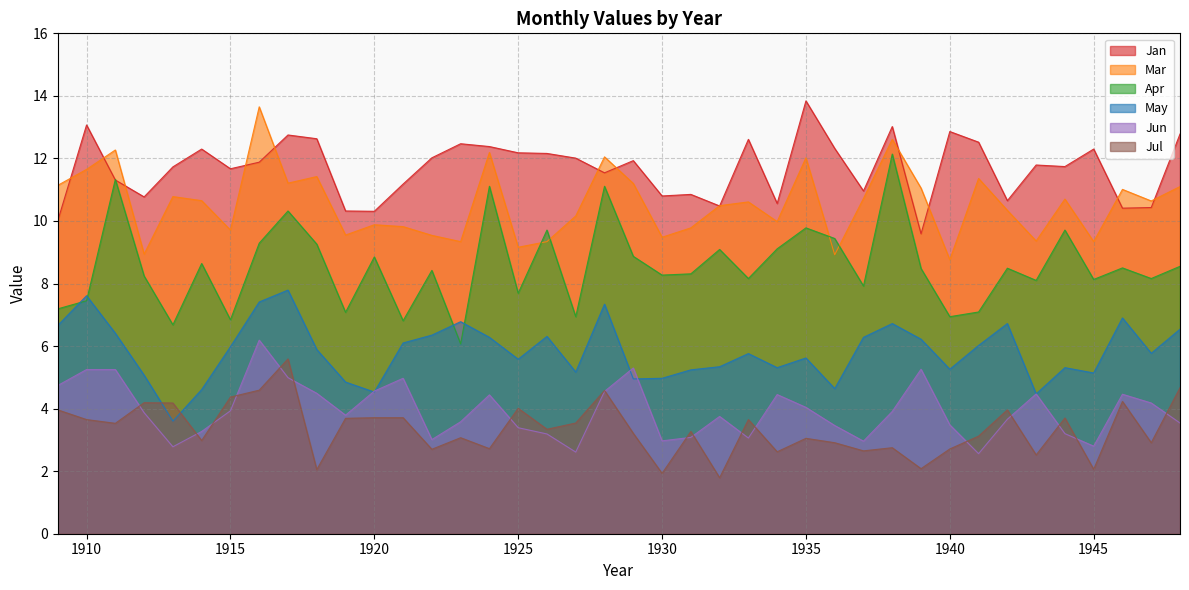

Reading right to left, what are all the values shown in this chart?

Jan: 12.8	10.4	10.4	12.3	11.7	11.8	10.7	12.5	12.9	9.6	13.0	11.0	12.3	13.8	10.6	12.6	10.5	10.8	10.8	11.9	11.5	12.0	12.2	12.2	12.4	12.5	12.0	11.2	10.3	10.3	12.6	12.8	11.9	11.7	12.3	11.7	10.8	11.3	13.1	10.0
Mar: 11.1	10.6	11.0	9.3	10.7	9.4	10.3	11.4	8.8	11.1	12.6	10.7	8.9	12.0	10.0	10.6	10.5	9.8	9.5	11.2	12.1	10.2	9.3	9.2	12.2	9.3	9.5	9.8	9.9	9.6	11.4	11.2	13.7	9.7	10.7	10.8	8.9	12.3	11.7	11.1
Apr: 8.6	8.2	8.5	8.1	9.7	8.1	8.5	7.1	6.9	8.5	12.1	7.9	9.4	9.8	9.1	8.2	9.1	8.3	8.3	8.9	11.1	6.9	9.7	7.7	11.1	6.1	8.4	6.8	8.8	7.1	9.3	10.3	9.3	6.8	8.6	6.7	8.2	11.3	7.5	7.2
May: 6.5	5.8	6.9	5.1	5.3	4.5	6.7	6.0	5.3	6.2	6.7	6.3	4.6	5.6	5.3	5.8	5.3	5.2	5.0	5.0	7.3	5.2	6.3	5.6	6.3	6.8	6.3	6.1	4.5	4.8	5.9	7.8	7.4	6.0	4.6	3.6	5.1	6.4	7.6	6.7
Jun: 3.5	4.2	4.5	2.8	3.2	4.5	3.7	2.6	3.5	5.3	3.9	3.0	3.5	4.0	4.5	3.1	3.8	3.1	3.0	5.3	4.5	2.6	3.2	3.4	4.4	3.6	3.0	5.0	4.6	3.8	4.5	5.0	6.2	3.9	3.3	2.8	3.9	5.2	5.2	4.7
Jul: 4.7	2.9	4.2	2.1	3.7	2.5	4.0	3.1	2.7	2.1	2.8	2.6	2.9	3.0	2.6	3.6	1.8	3.3	1.9	3.2	4.6	3.5	3.3	4.0	2.7	3.1	2.7	3.7	3.7	3.7	2.0	5.6	4.6	4.4	3.0	4.2	4.2	3.5	3.6	4.0